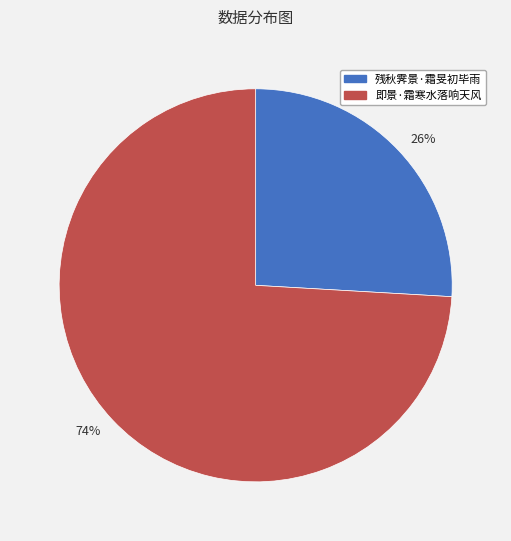

Rank the categories by value from lowest to highest.

26%, 74%